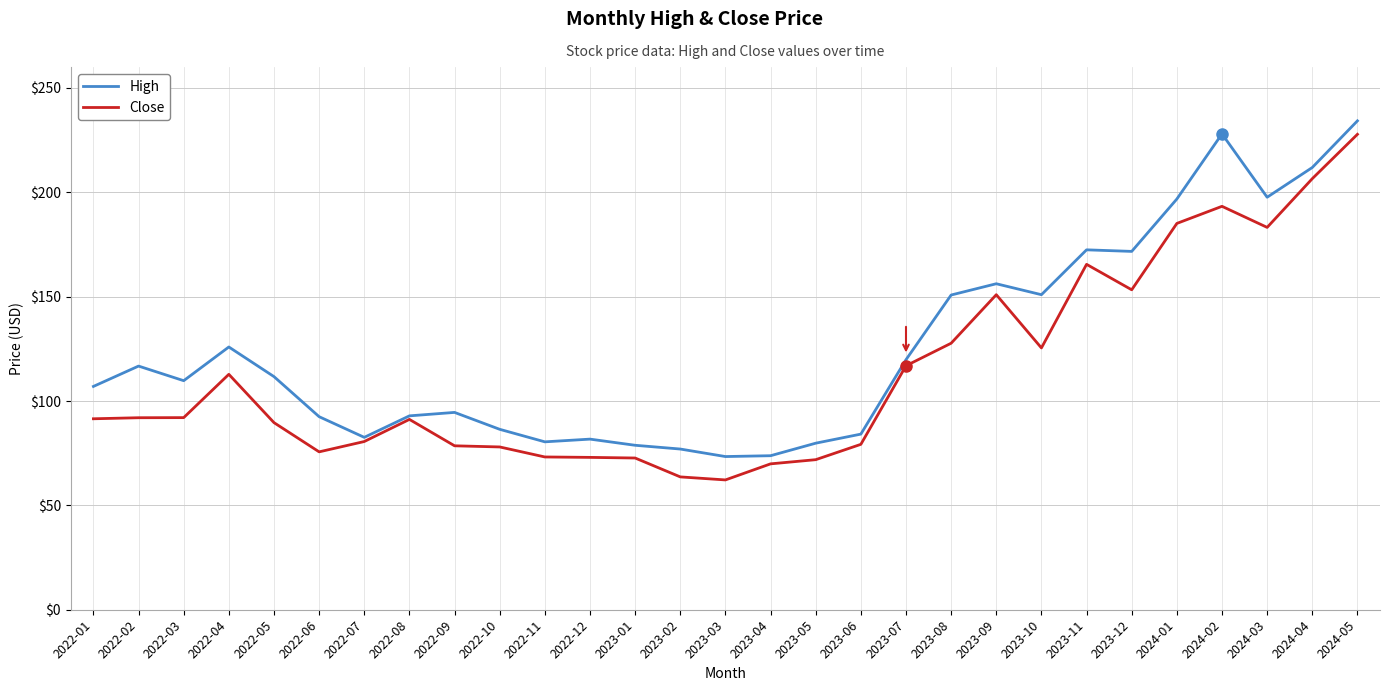

True or false: Close has more than 0 points higher than both neighbors.

True